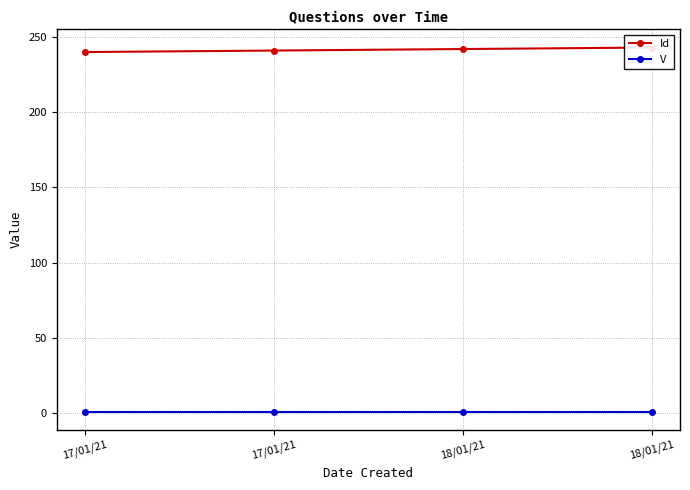

Does the chart have visible grid lines?

Yes